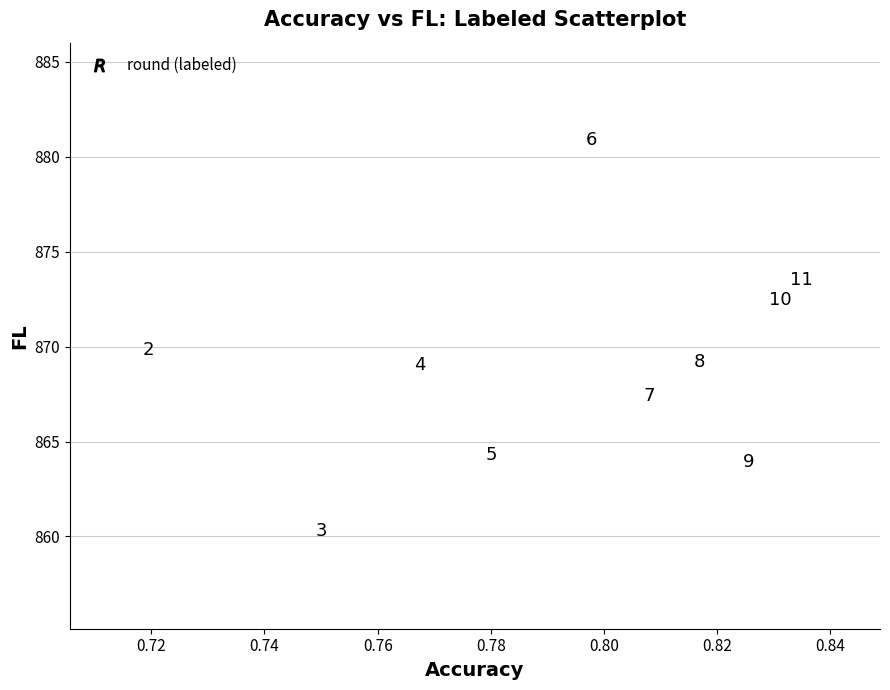

What is the average Y value?

869.1